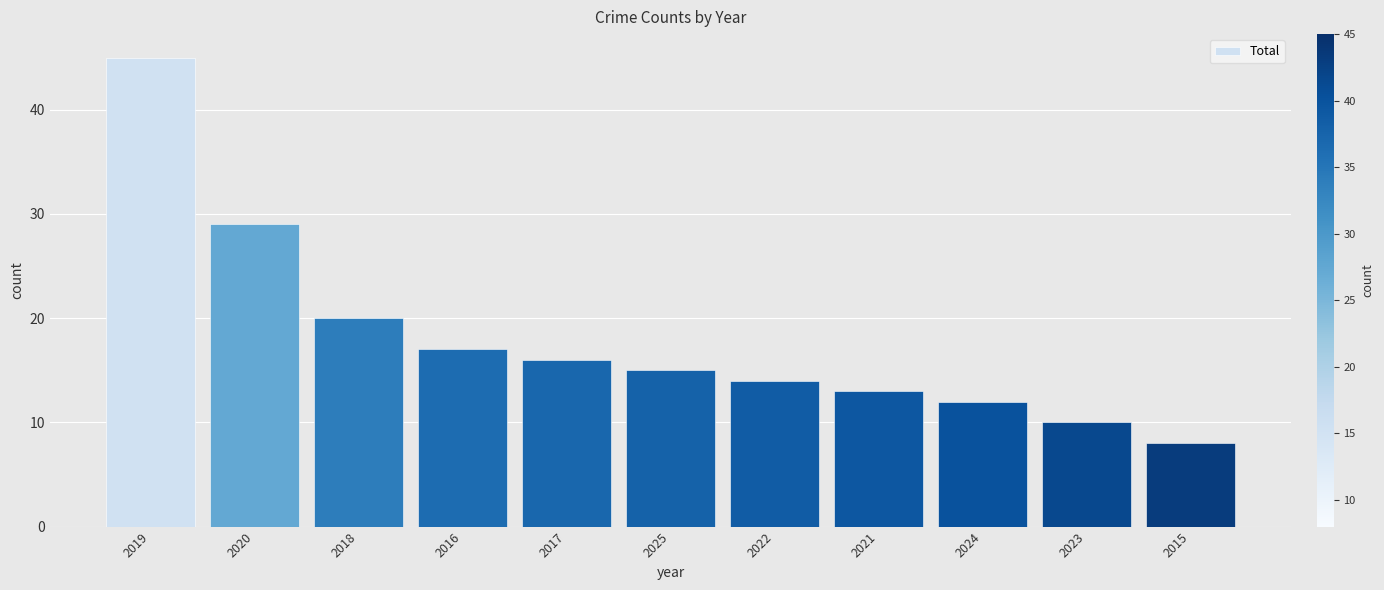

How many bars are there in total?

11